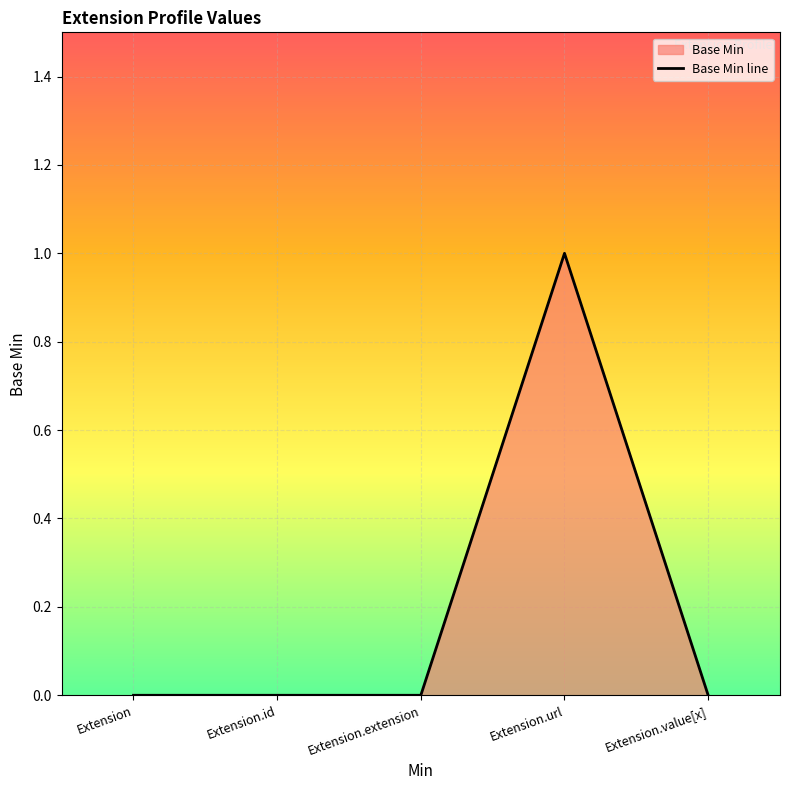

How many positive values are there?

1